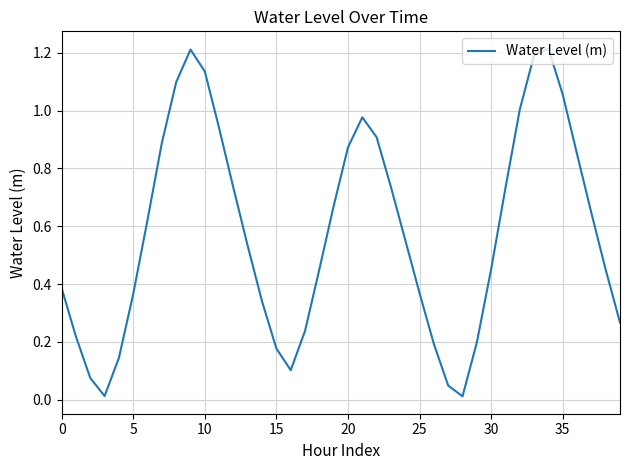

What is the difference between the second highest and minimum values?

1.2